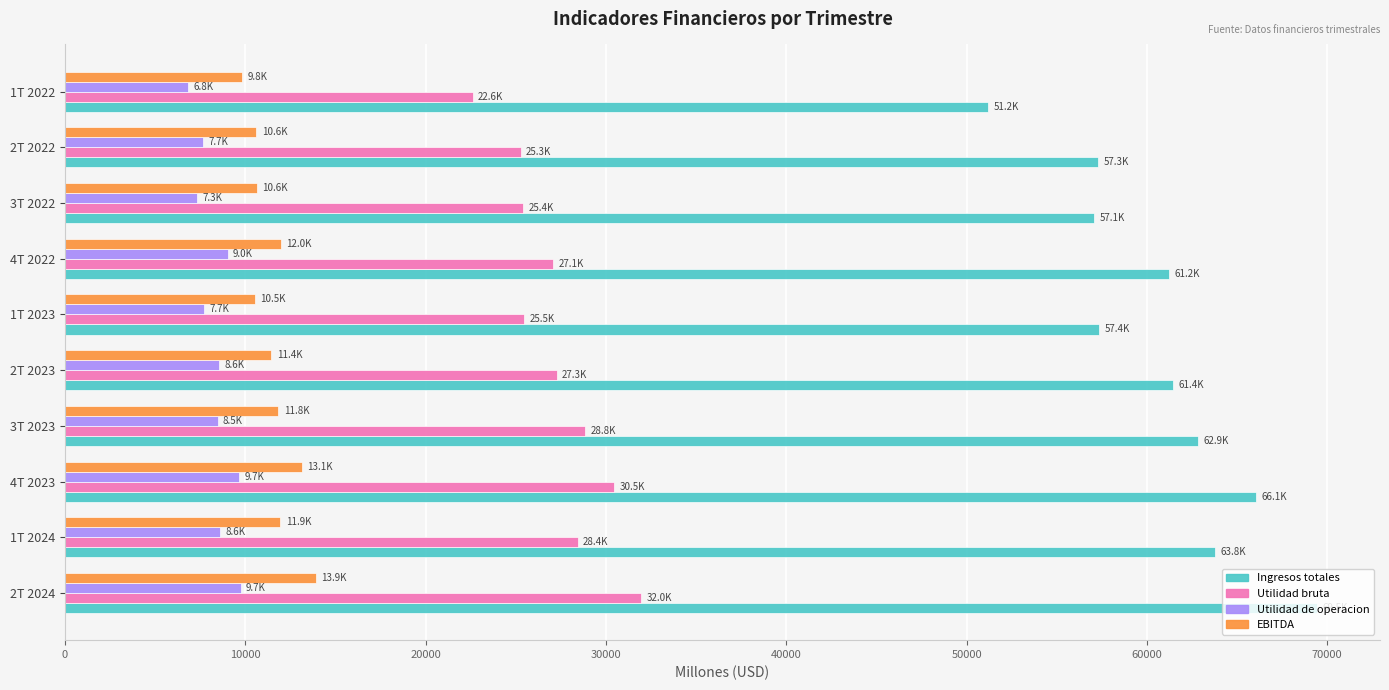

Which series has the largest total across all categories?

Ingresos totales